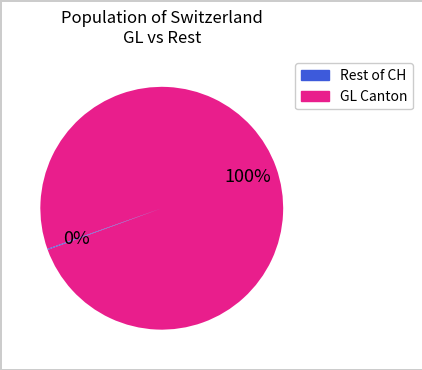

To the nearest percent, what is the average slice percentage?

50%